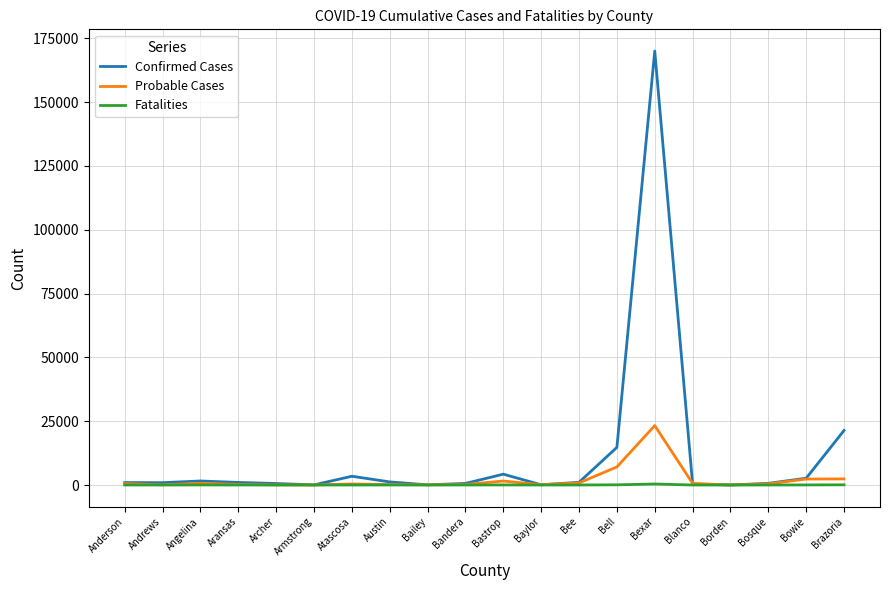

What is the average value of the Probable Cases series?

2060